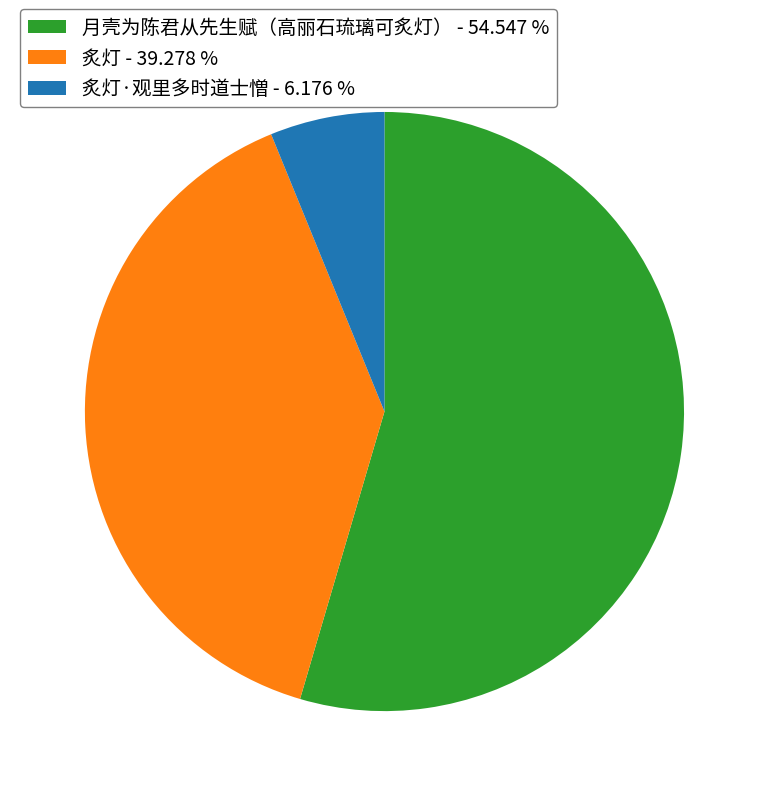

Count the number of slices in the pie.

3